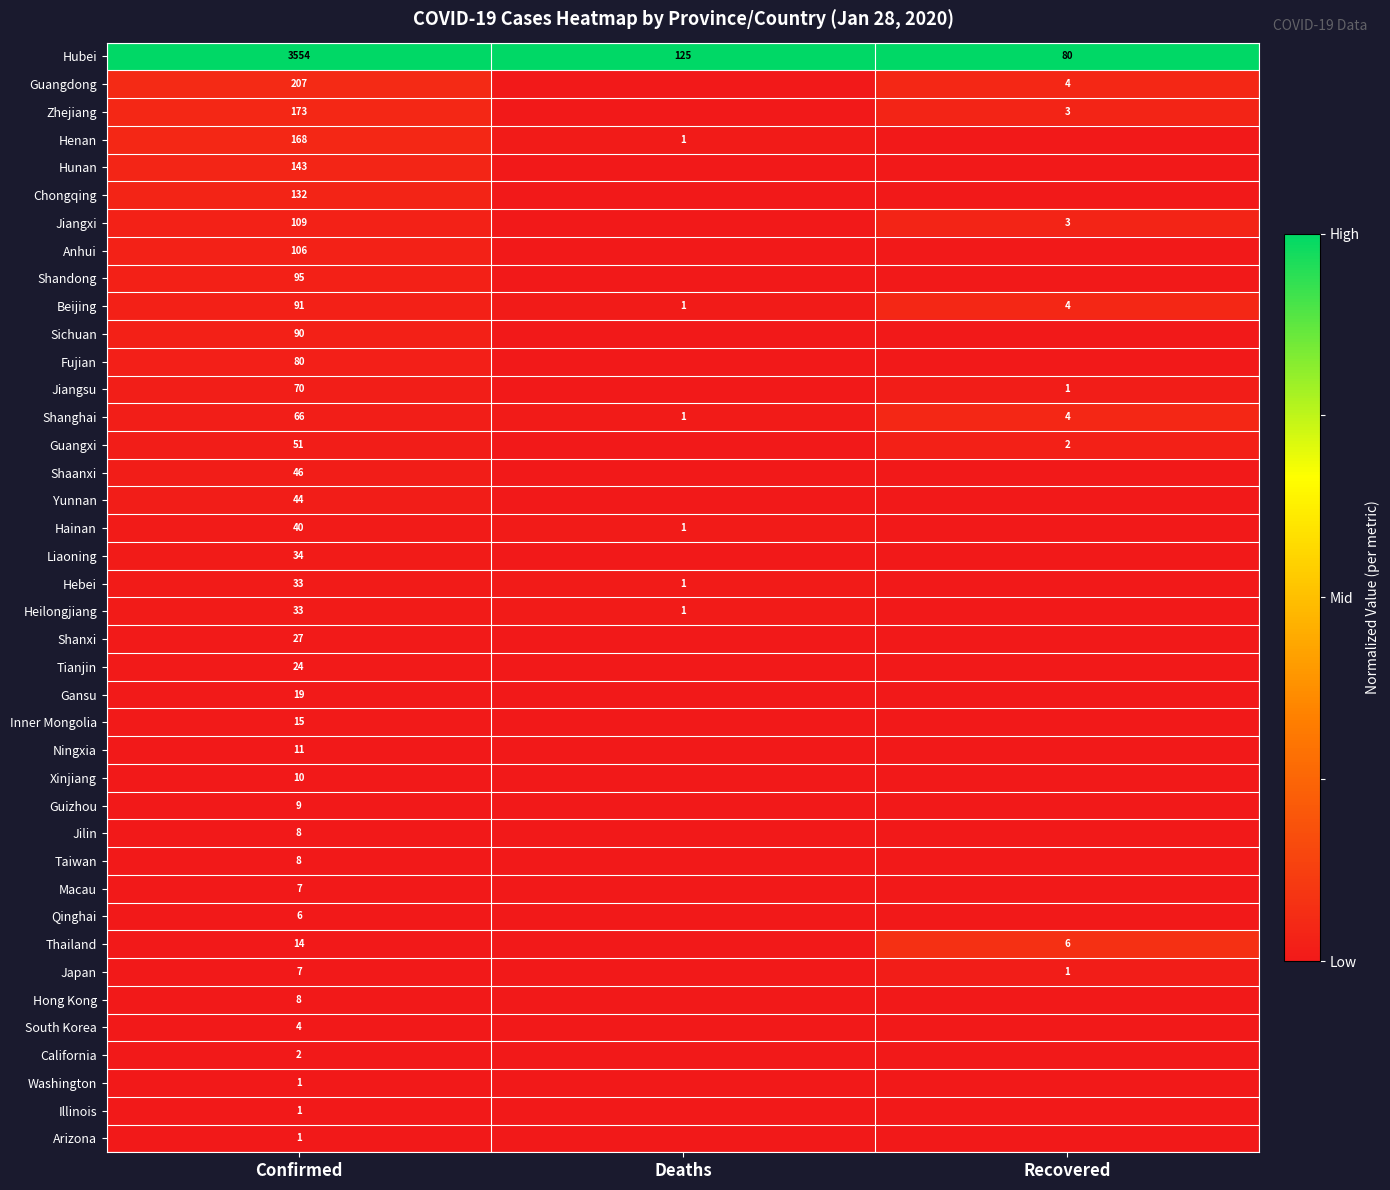

The Shanghai series shows 66 at Confirmed. True or false?

True